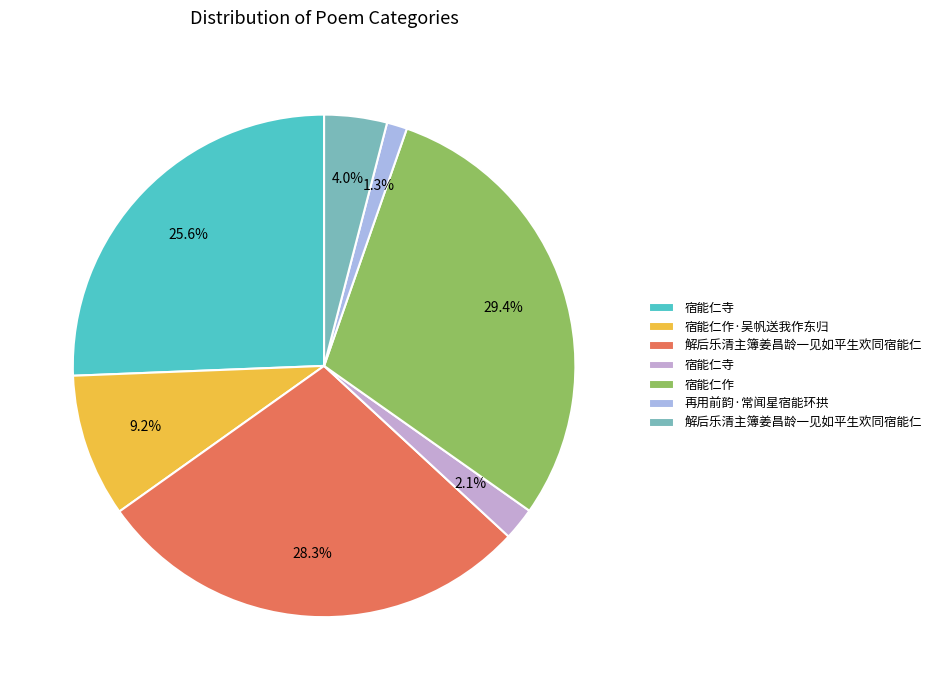

How many slices are in this pie chart?

7